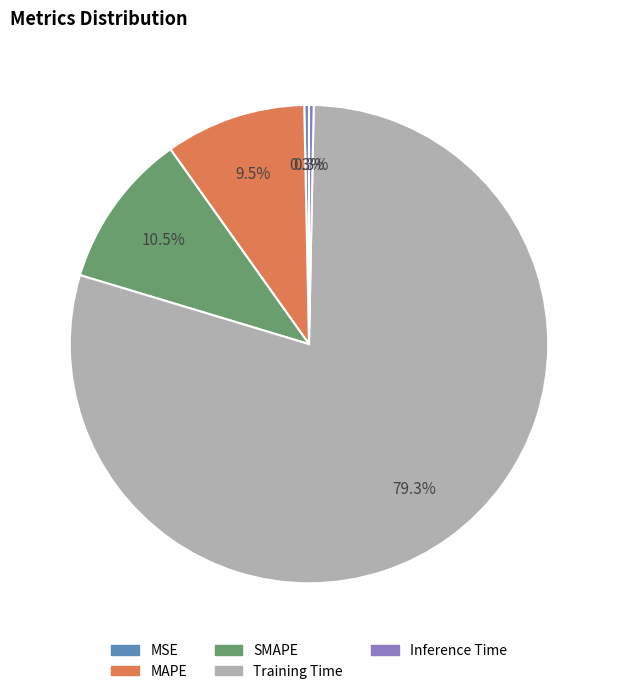

What is the largest slice in the pie chart?

Training Time